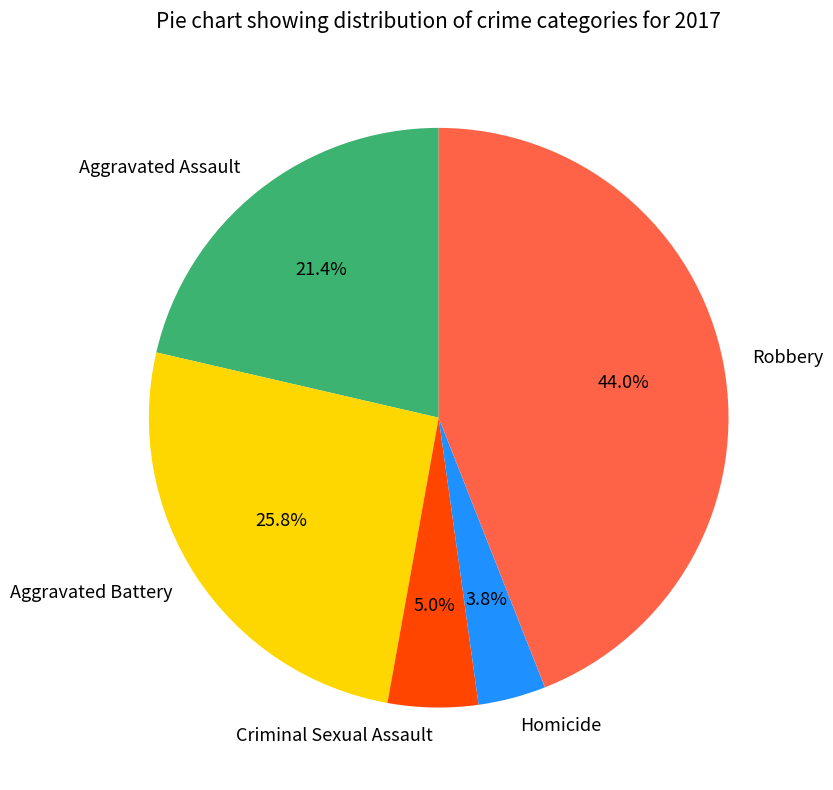

Count the number of slices in the pie.

5